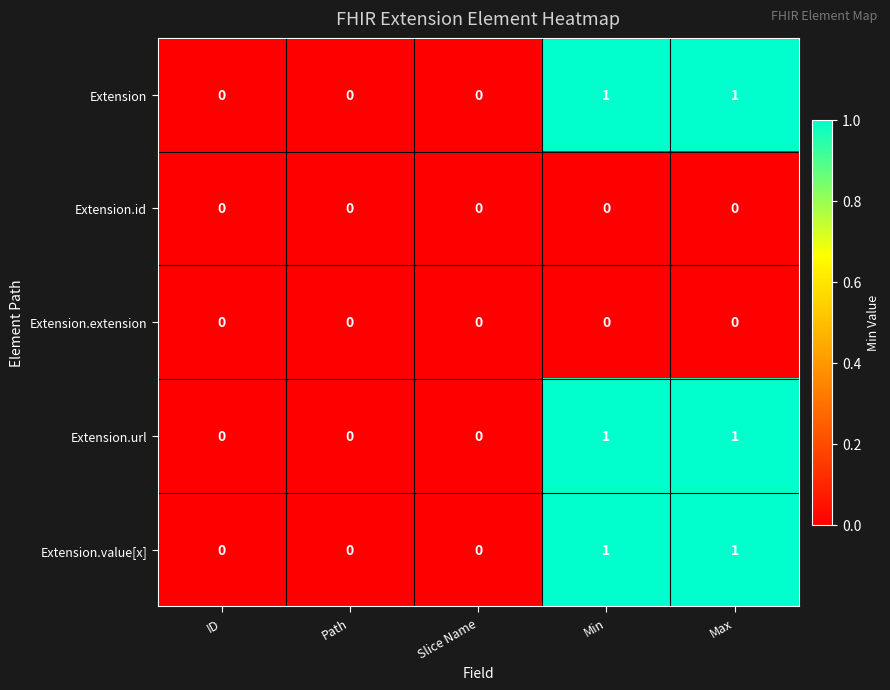

What is the greatest value displayed?

1